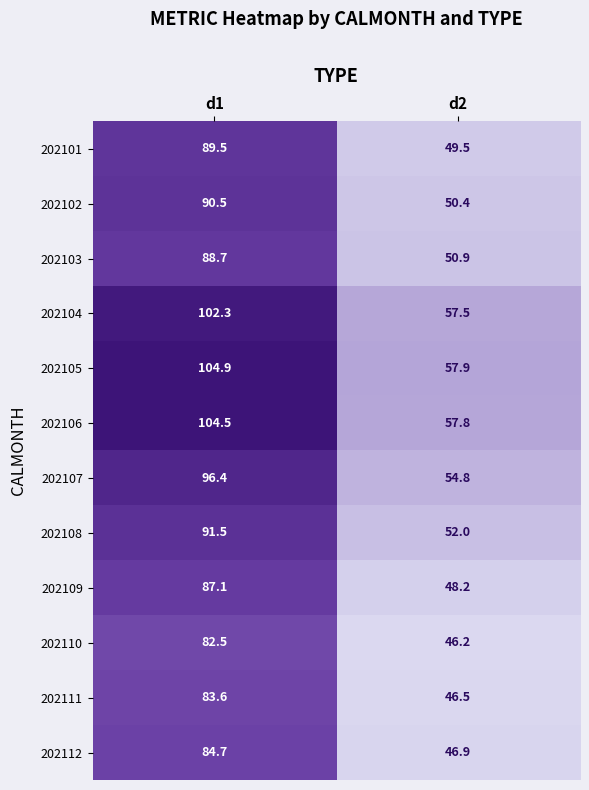

What is the sum of the 202101 values at d1 and d2?

139.0